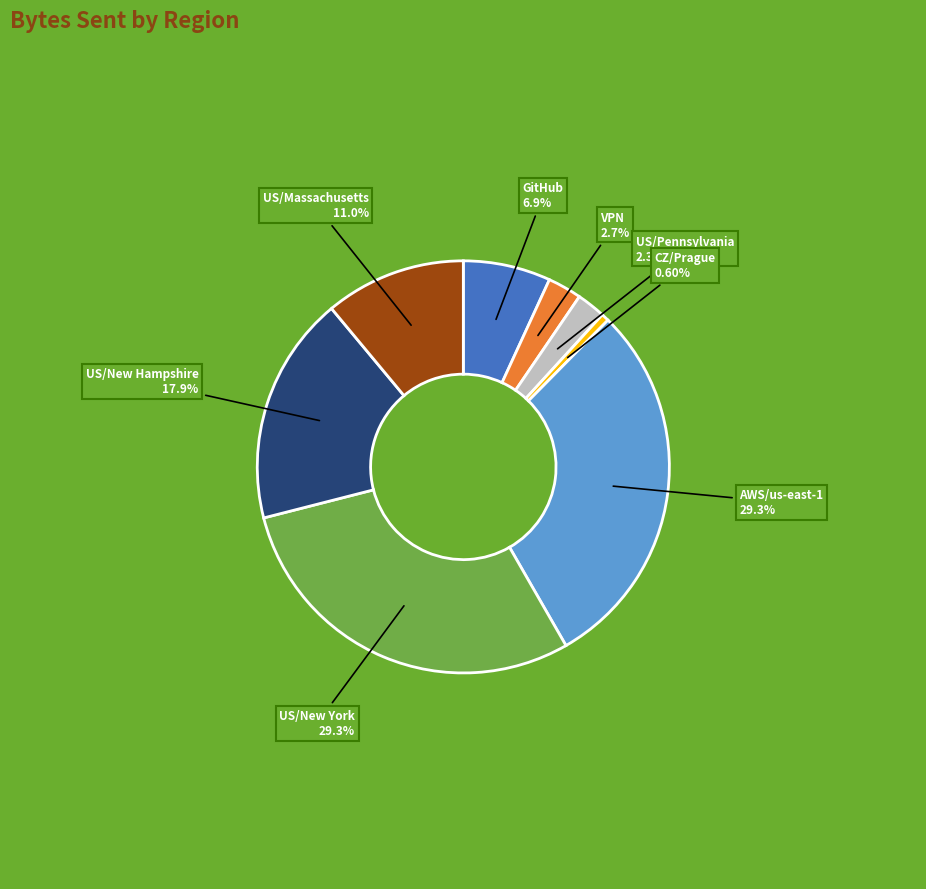

Is there a majority slice in this chart?

No